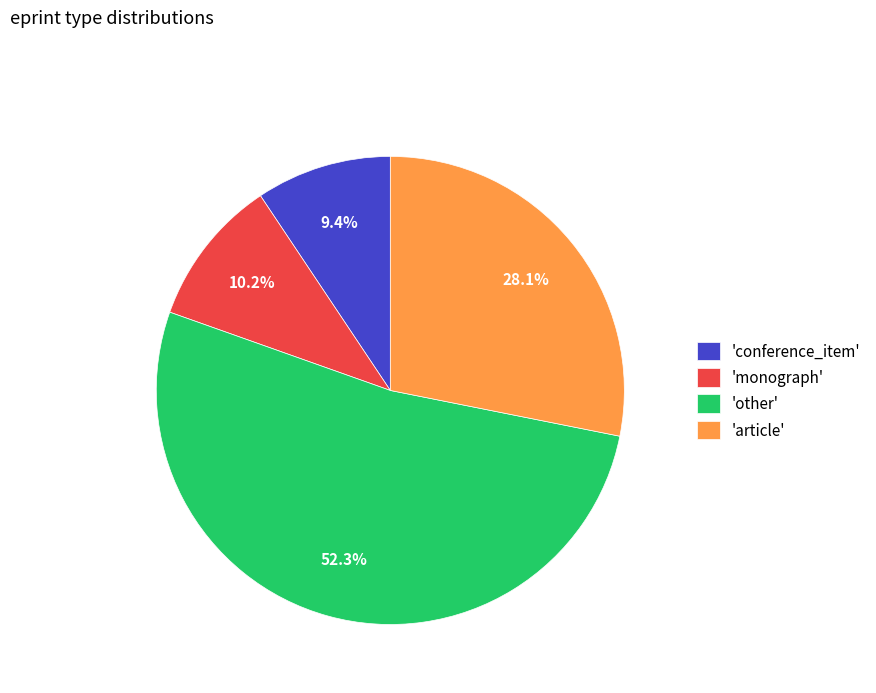

What is the ratio of the value at 'article' to the value at 'other'?

0.5